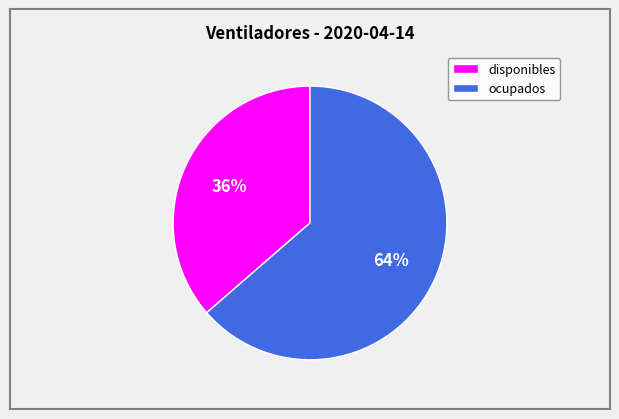

Which slice is the largest?

ocupados